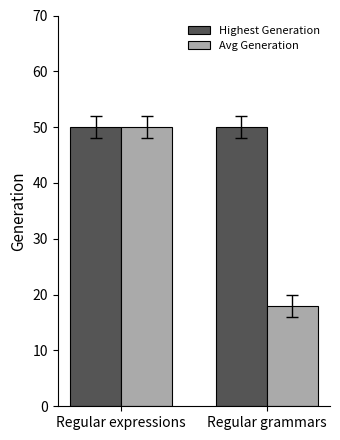

How many bars are there in total?

4